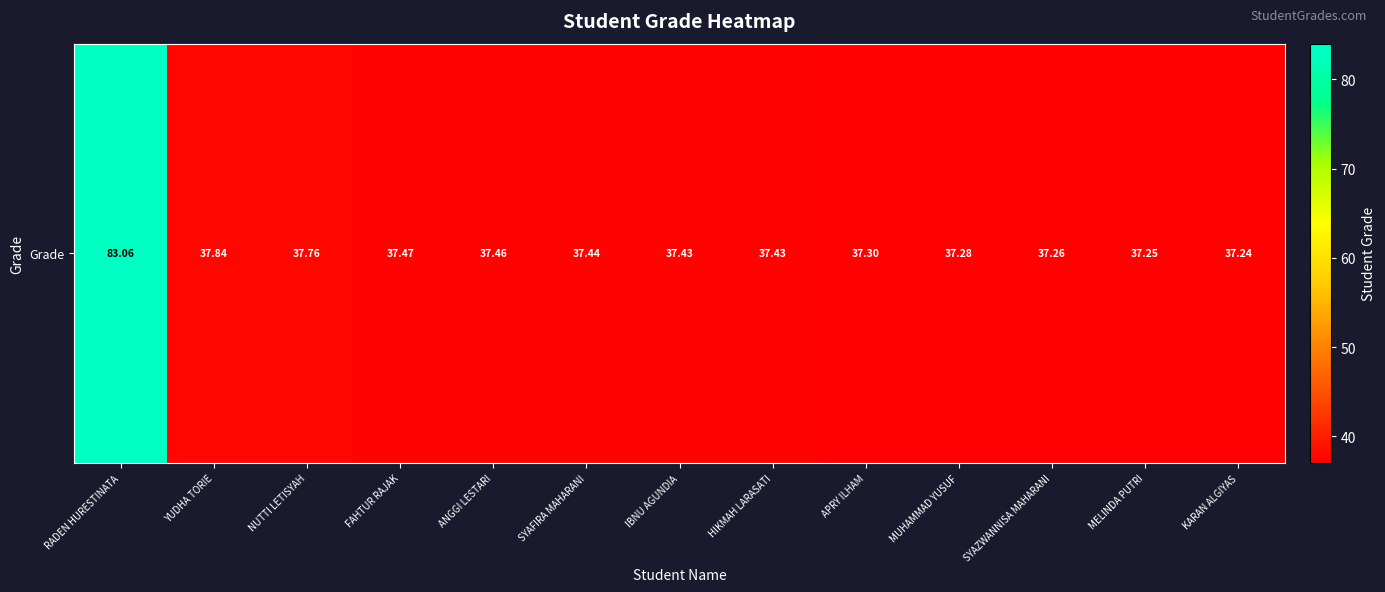

Which category has the highest value across all series?

RADEN HURESTINATA